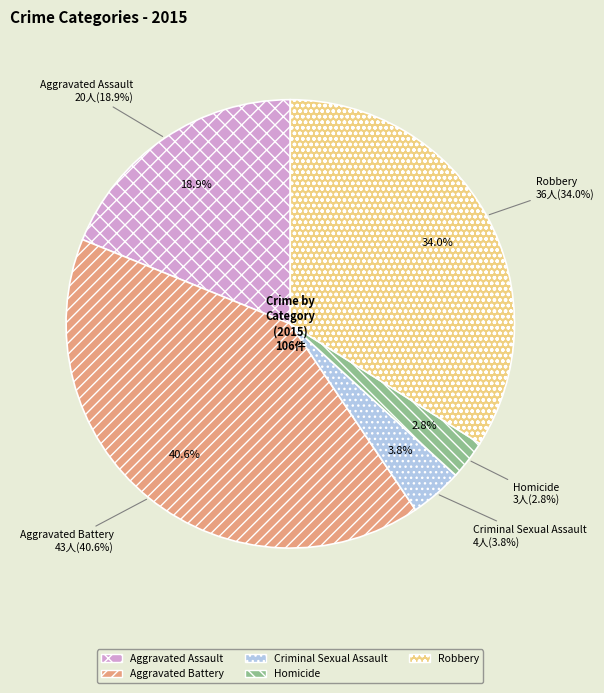

Approximately how many times larger is the value at Homicide compared to Aggravated Assault?

0.1